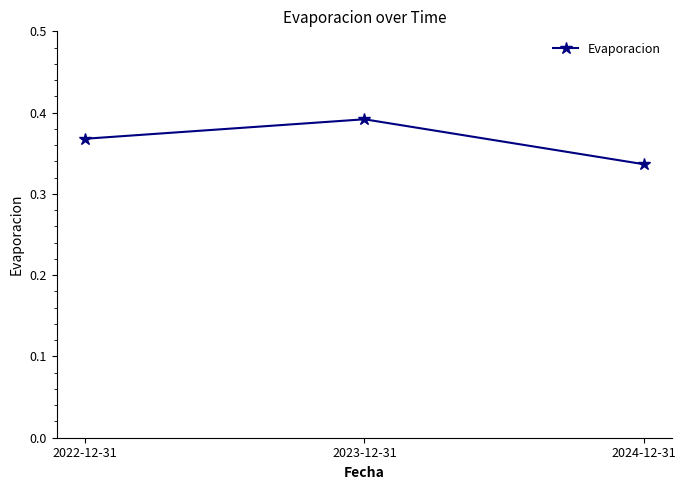

Count the number of data series in this chart.

1